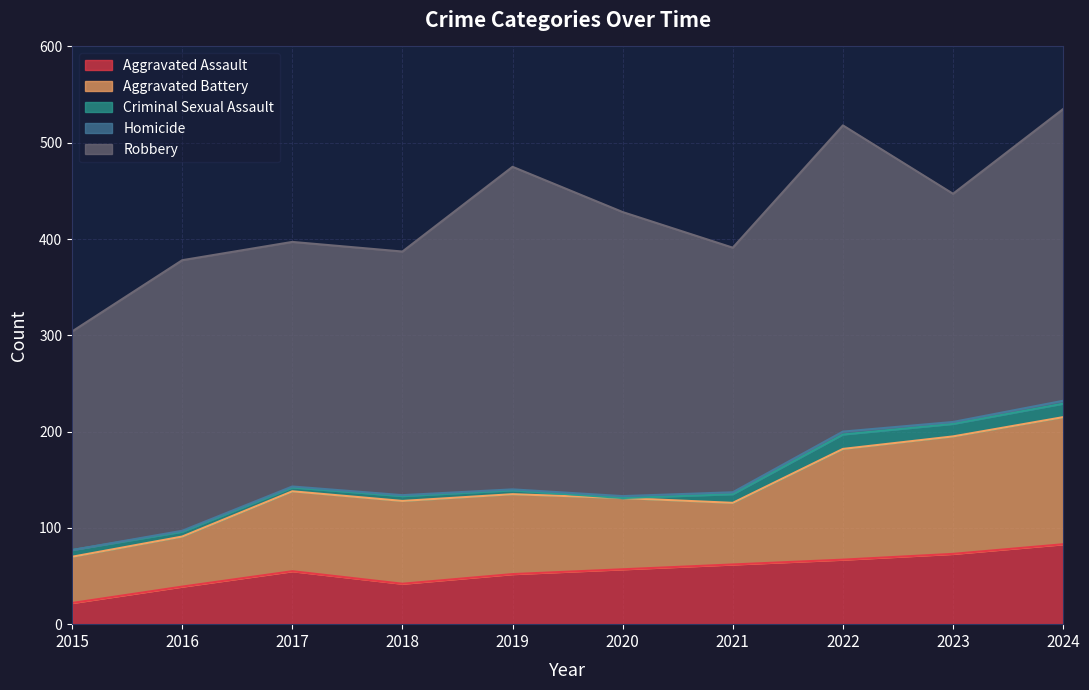

What is the highest value of the Aggravated Assault series?

83